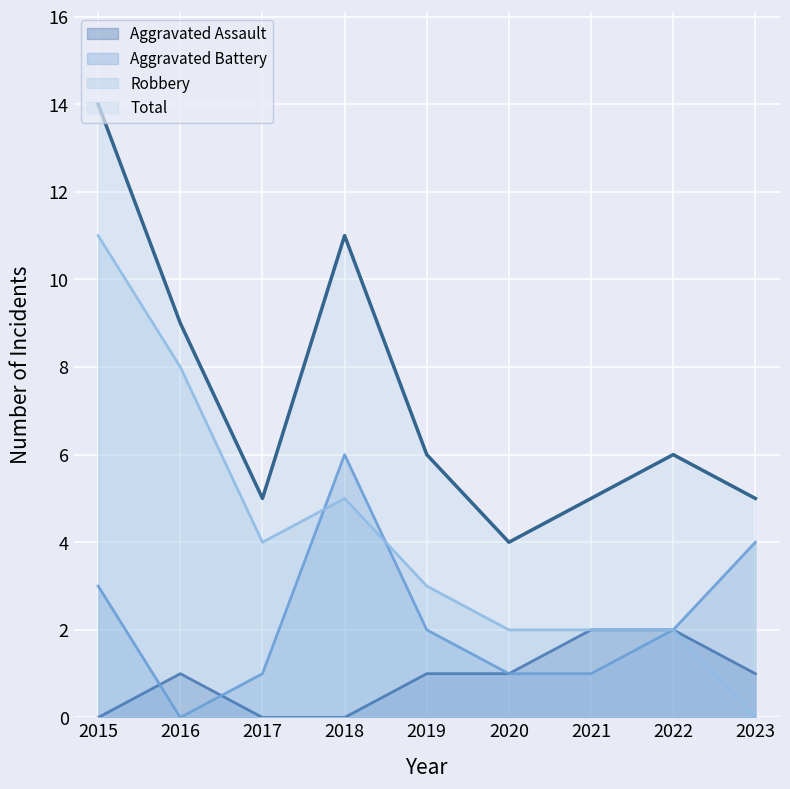

True or false: Robbery and Aggravated Assault cross at least once.

False